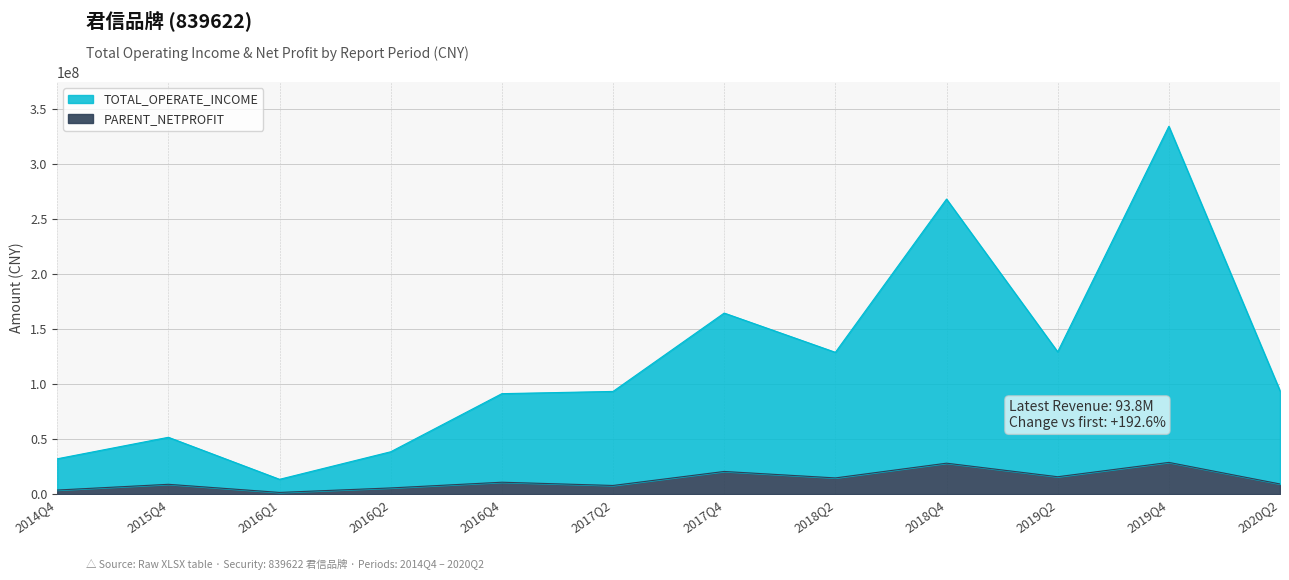

How many data points does each series have?

12